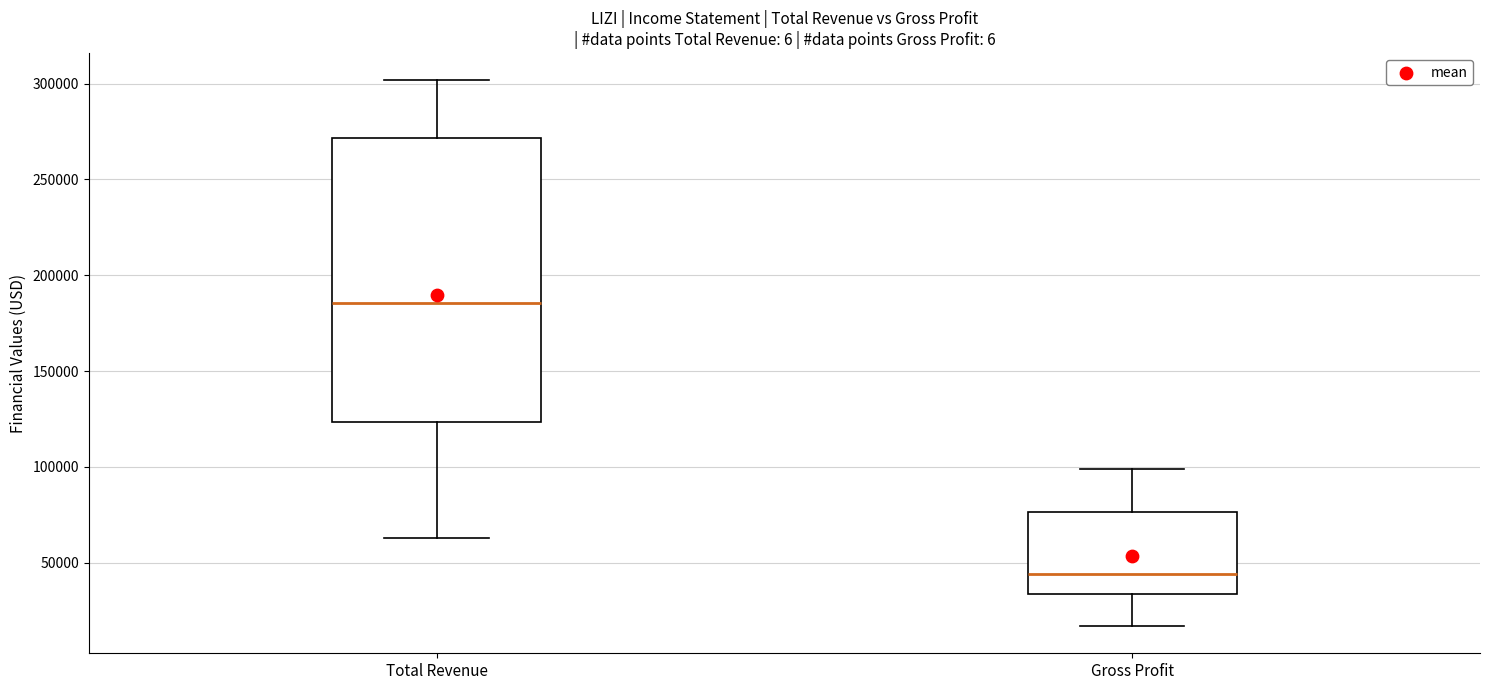

Which box's median line is the lowest?

Gross Profit